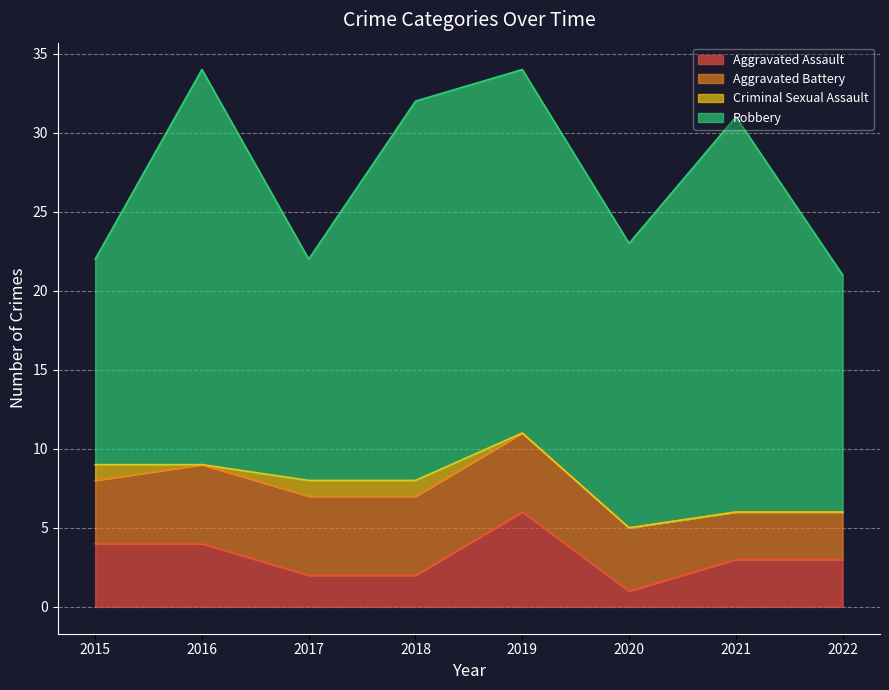

True or false: Aggravated Battery and Robbery intersect in this chart.

False